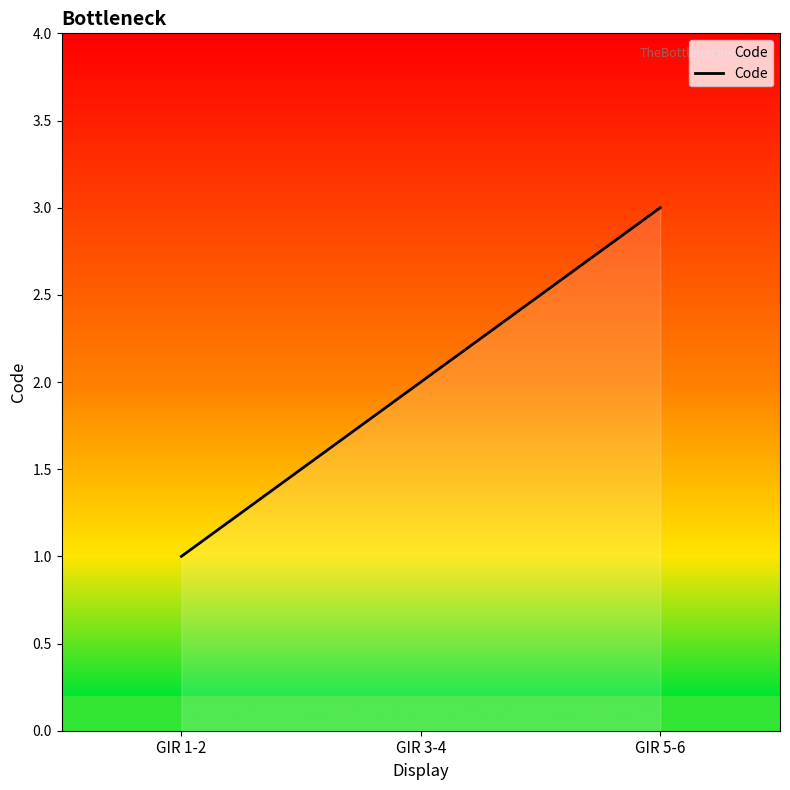

What is the smallest value displayed?

1